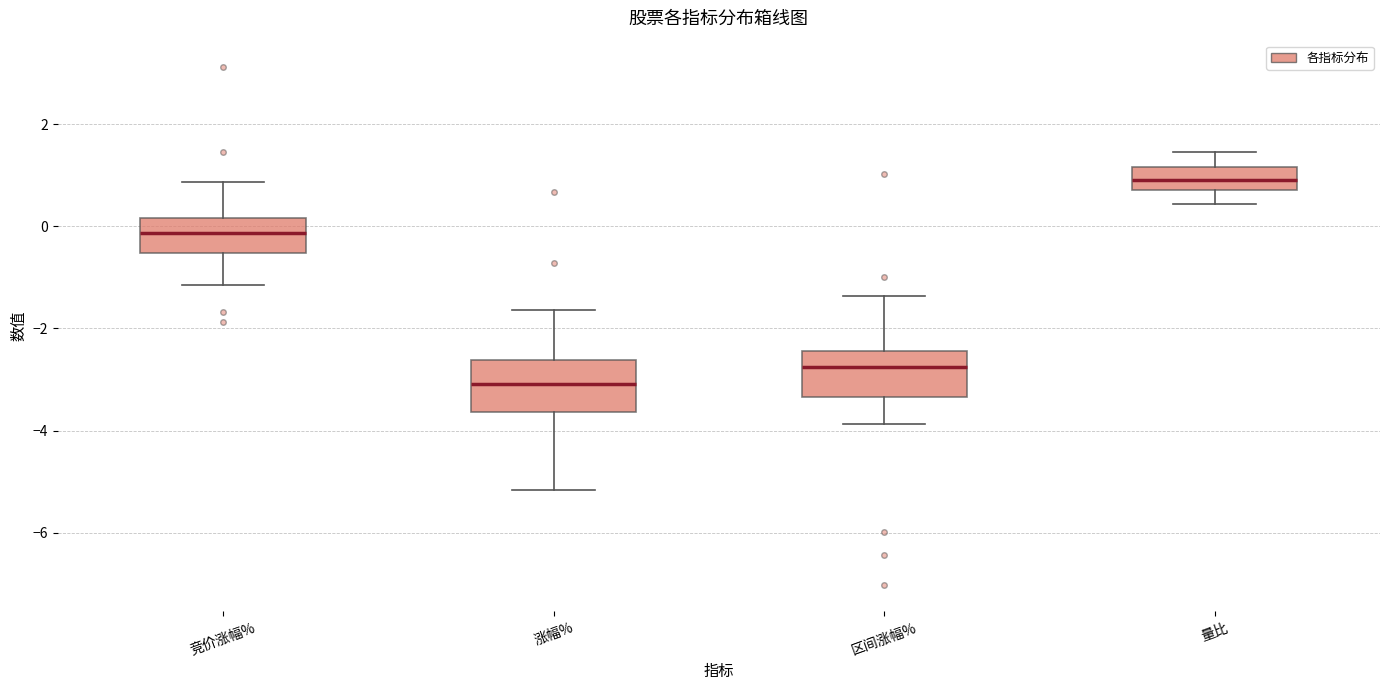

Where is the lower edge of the box for 量比 on the y-axis? The values are not printed on the chart, so give them approximately, as read against the axis.

0.8